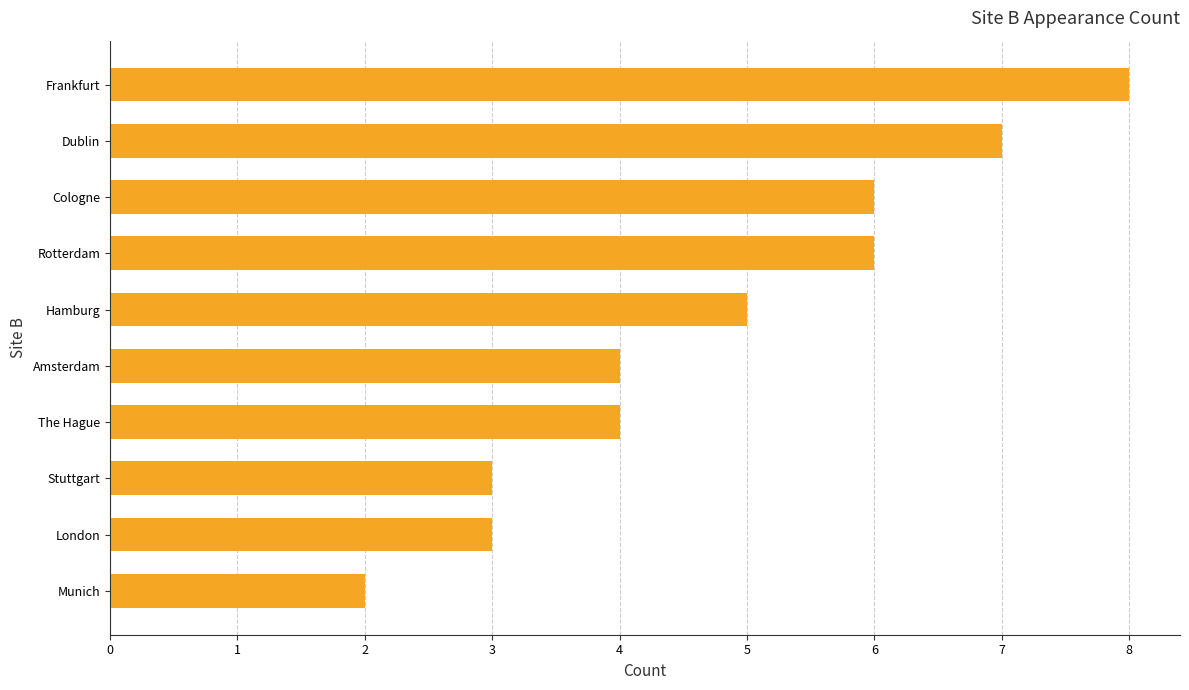

Which label corresponds to the smallest value in the chart?

Munich